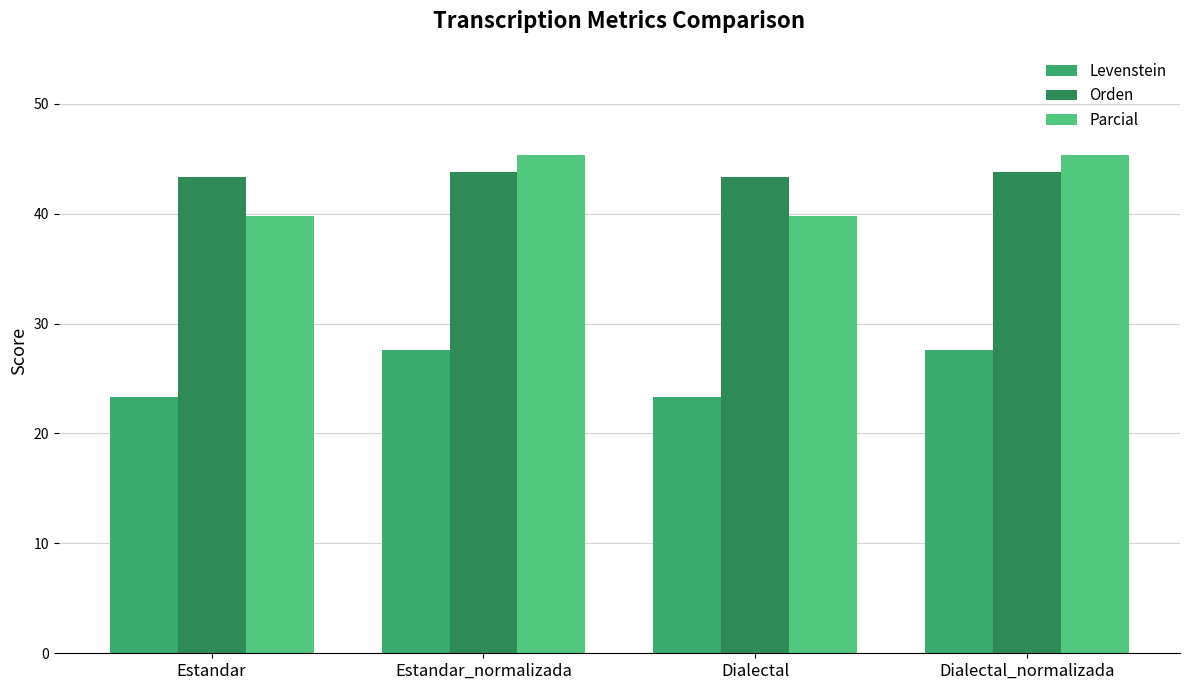

What is the difference between the highest and lowest values at Estandar_normalizada?

17.8